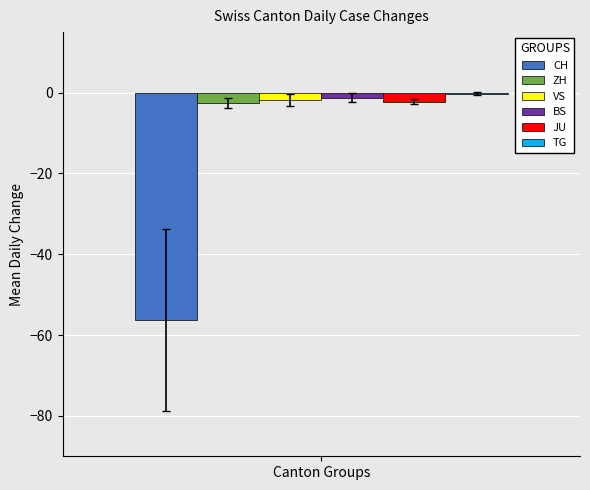

What is the highest value of the ZH series?

-2.5